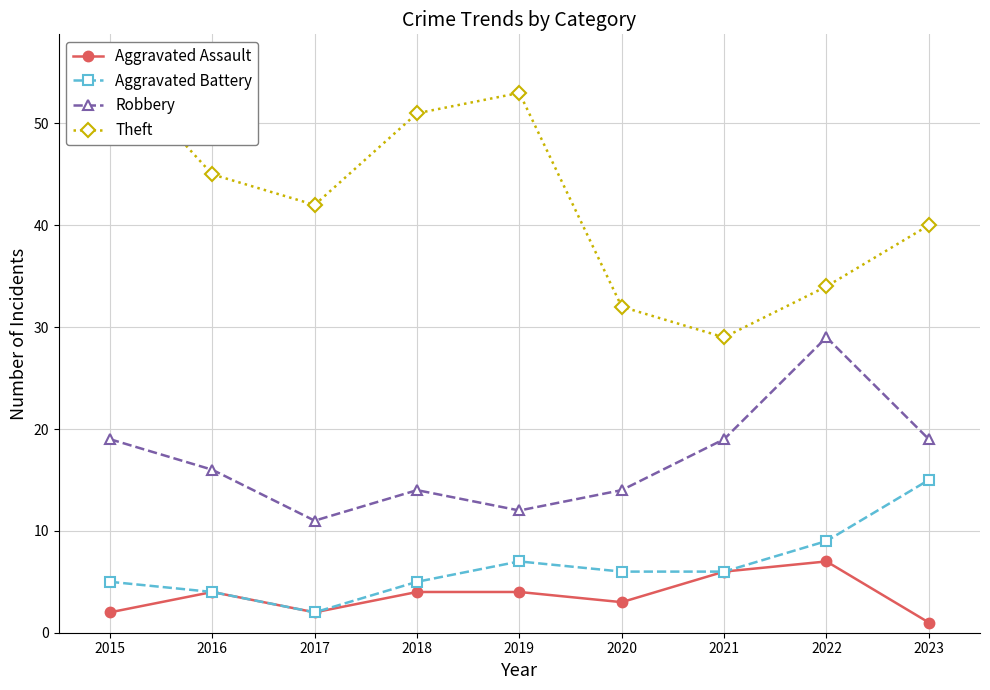

Is it true that Theft equals 9 at 2021?

False